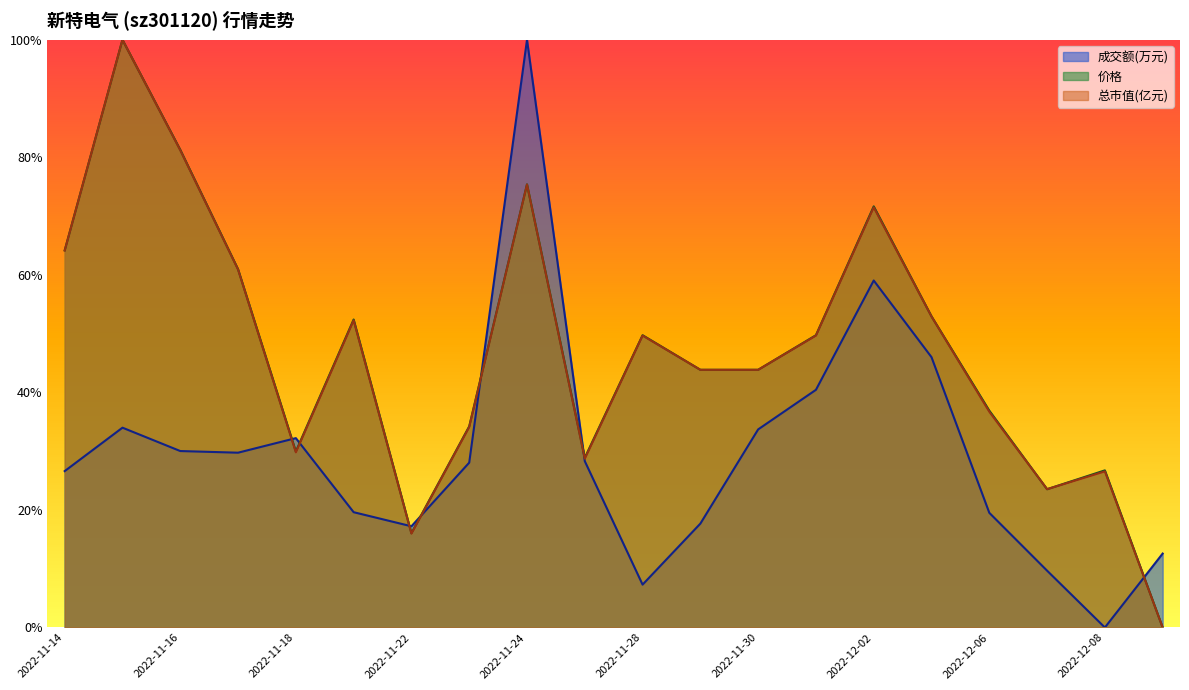

In 成交额(万元), how many points are lower than both neighbors (excluding endpoints)?

4